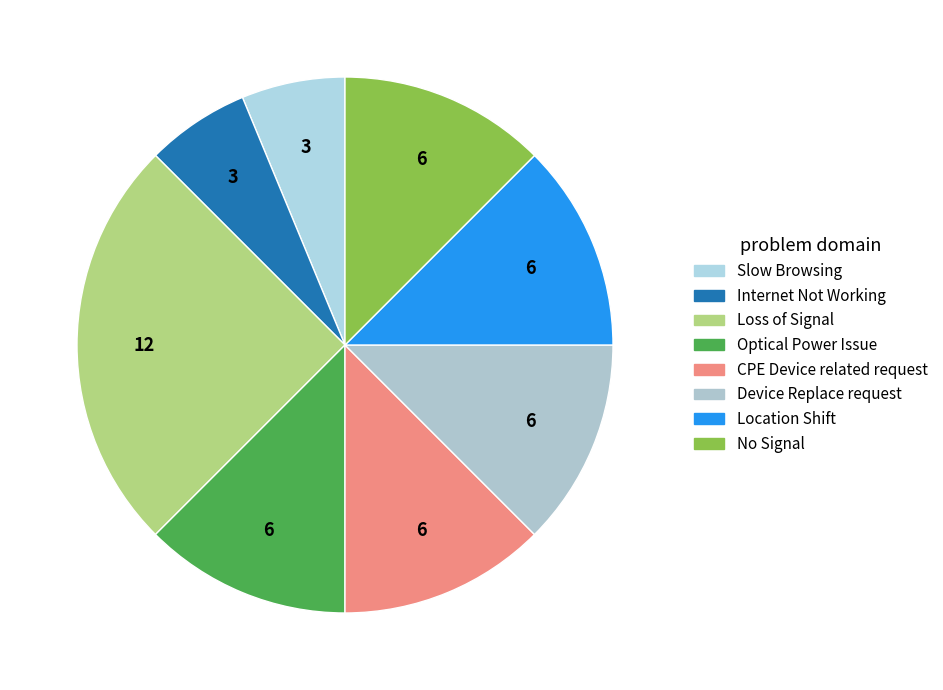

Combined, do Location Shift and Internet Not Working account for over 50%?

No